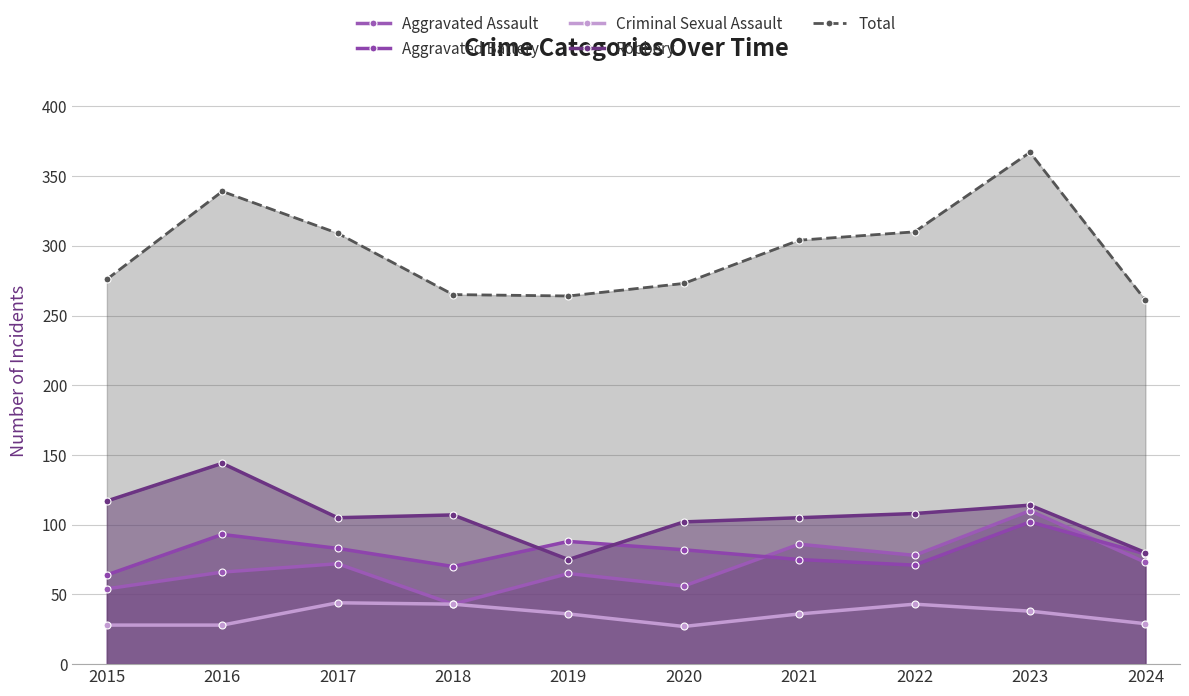

What is the difference between the highest and lowest values at 2020?

246